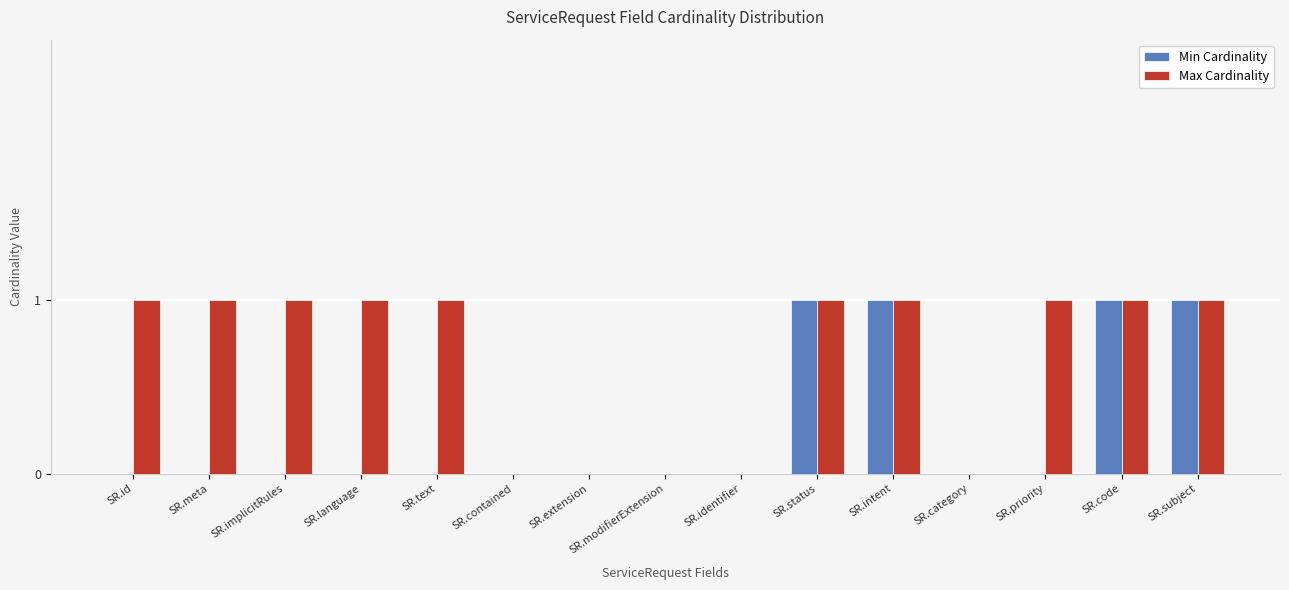

Is the value of Max Cardinality at SR.implicitRules greater than the value of Min Cardinality at SR.priority?

Yes